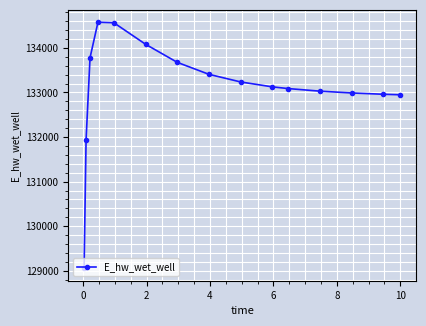

What is the average value?

133096.9